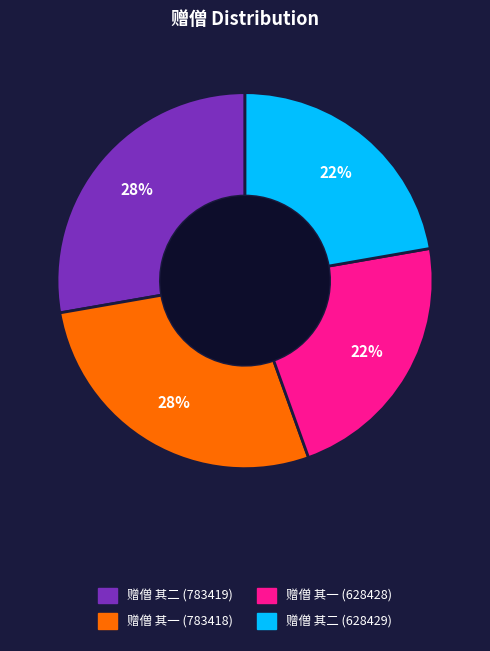

Is it true that 赠僧 其一 (783418) is 28% of the pie?

True